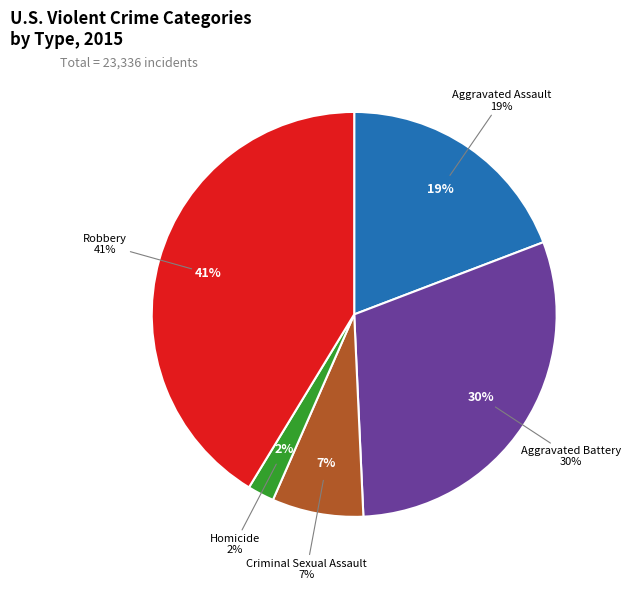

Does Robbery account for over 50% of the chart?

No